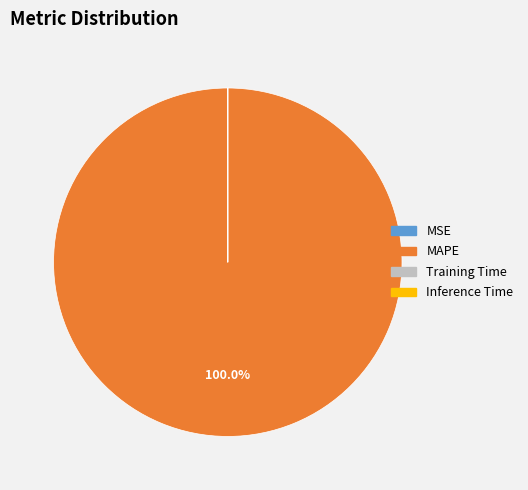

What percentage is the MAPE slice, to the nearest percent?

100%